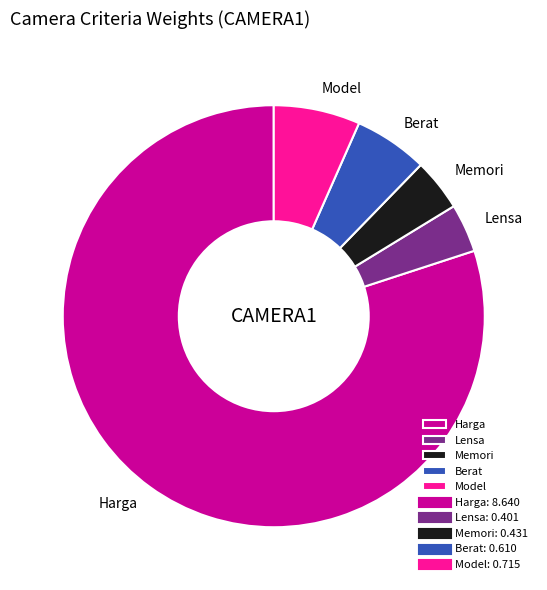

How many slices are in this pie chart?

5